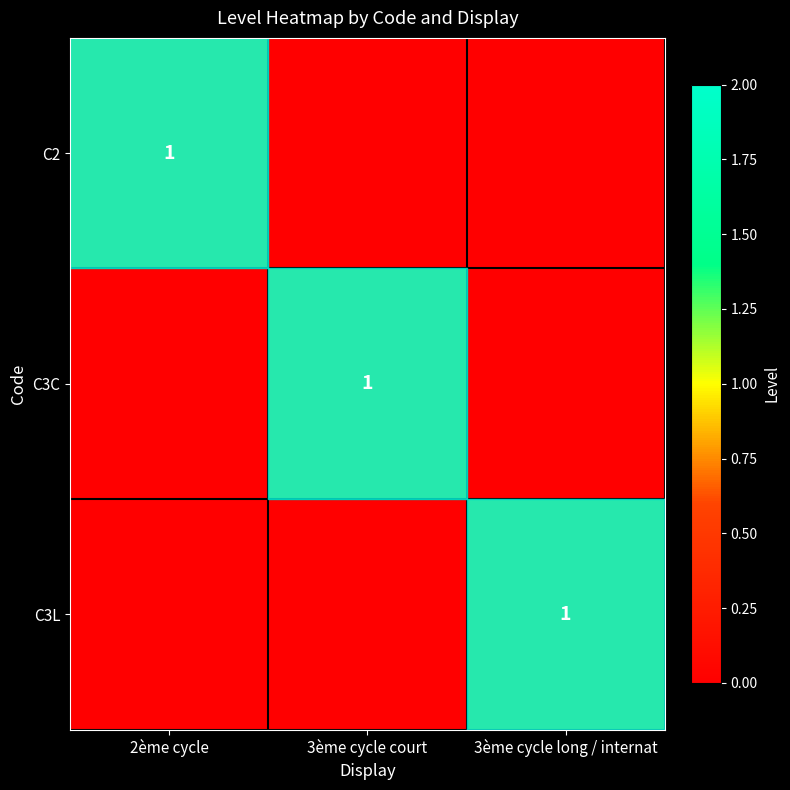

Which has a higher value, 3ème cycle court or 2ème cycle?

2ème cycle